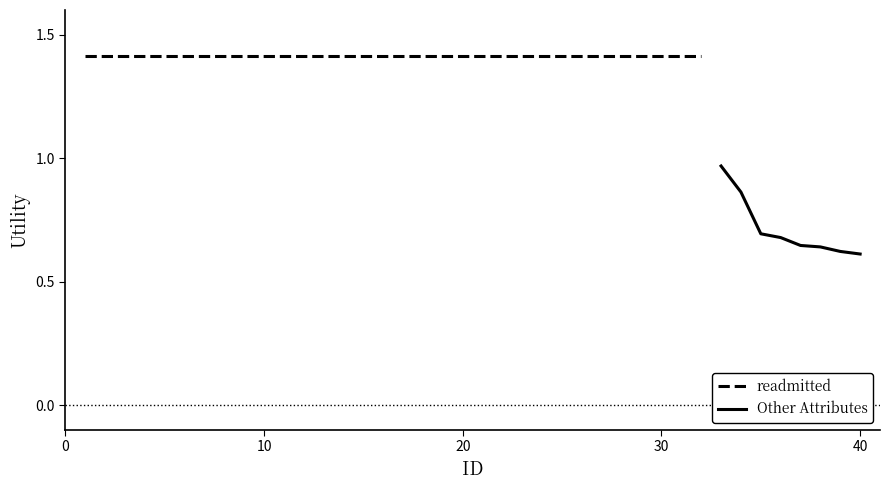

Which series has the widest spread of values?

Other Attributes